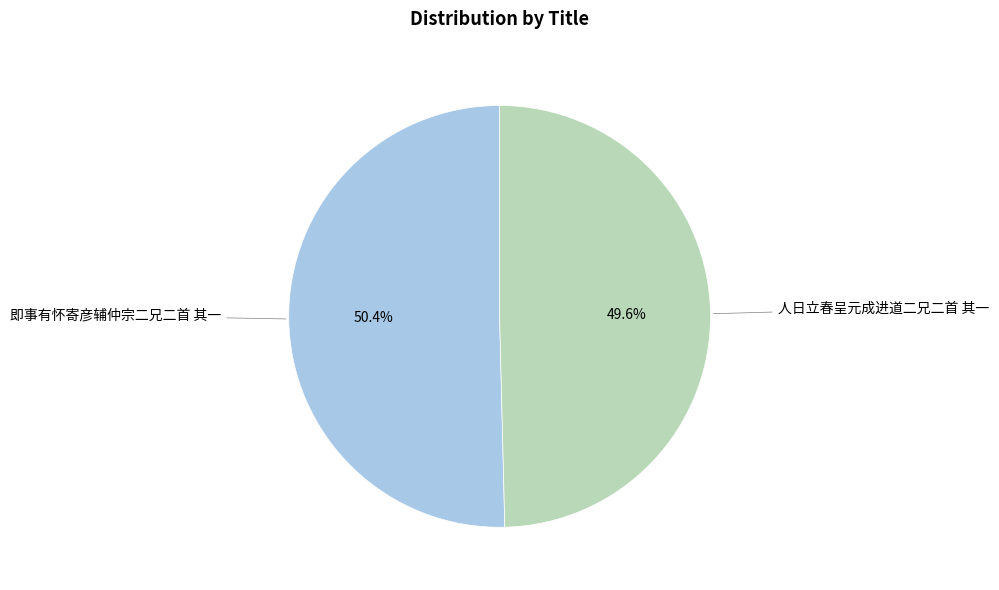

True or false: 即事有怀寄彦辅仲宗二兄二首 其一 accounts for 60% of the total.

False